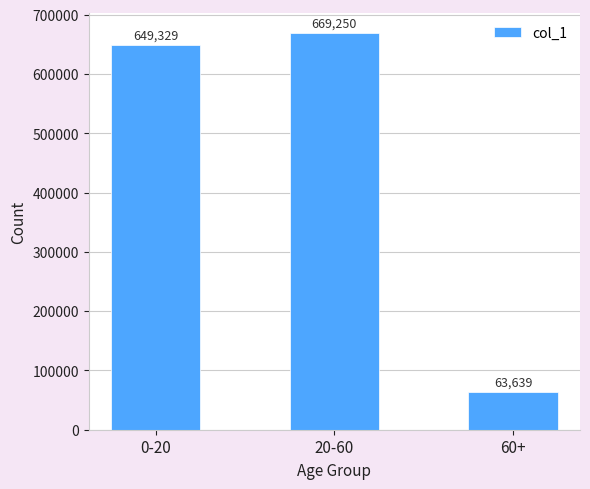

What is the difference between the values at 0-20 and 20-60?

19921